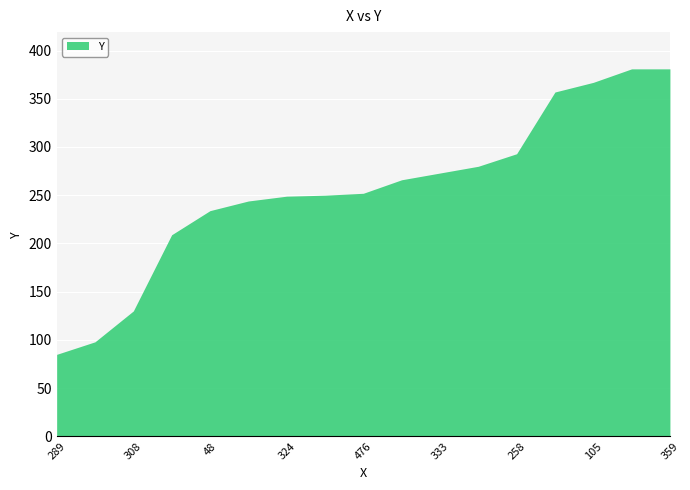

The value at 48 is 388. True or false?

False